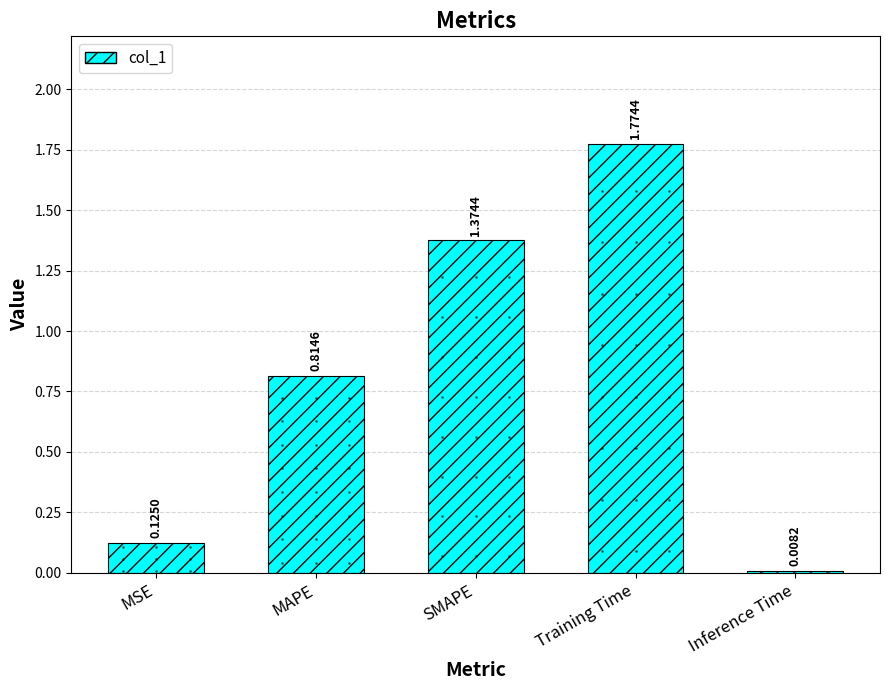

What is the sum of the values at Training Time and MAPE?

2.6